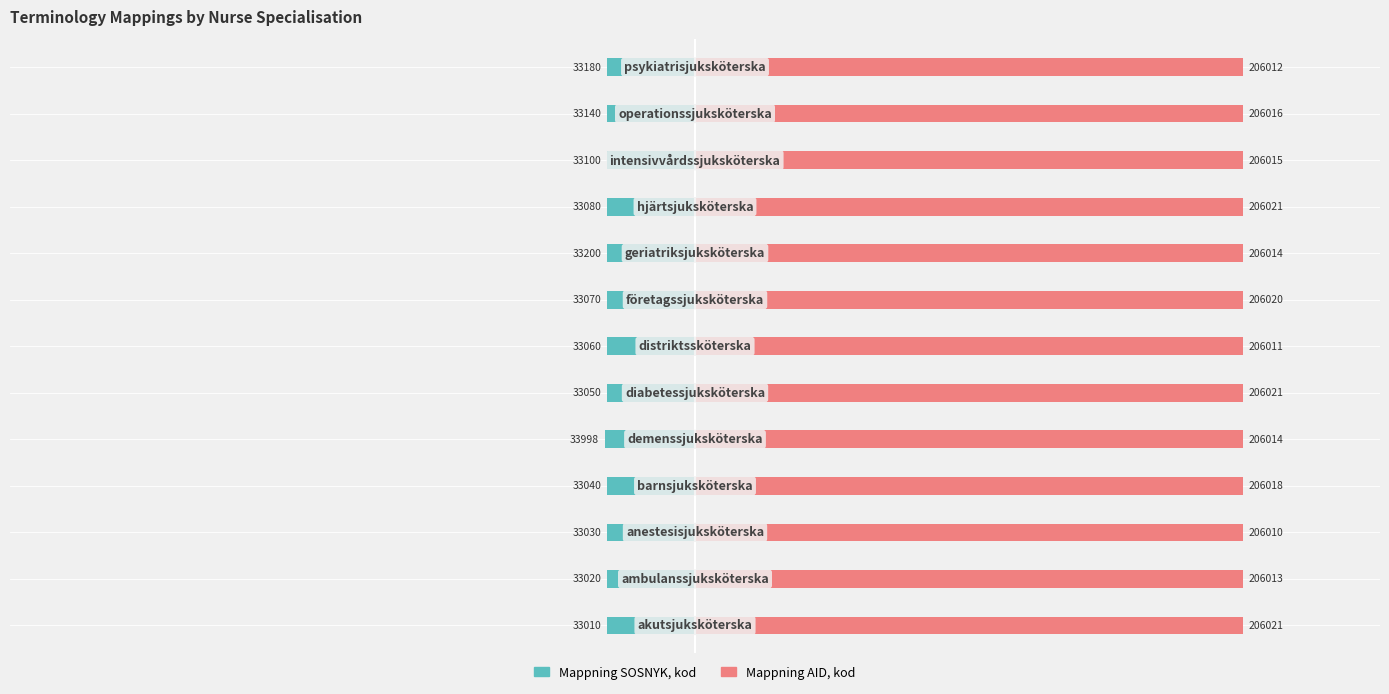

List the series in order of their peak value, highest first.

Mappning AID, kod, Mappning SOSNYK, kod